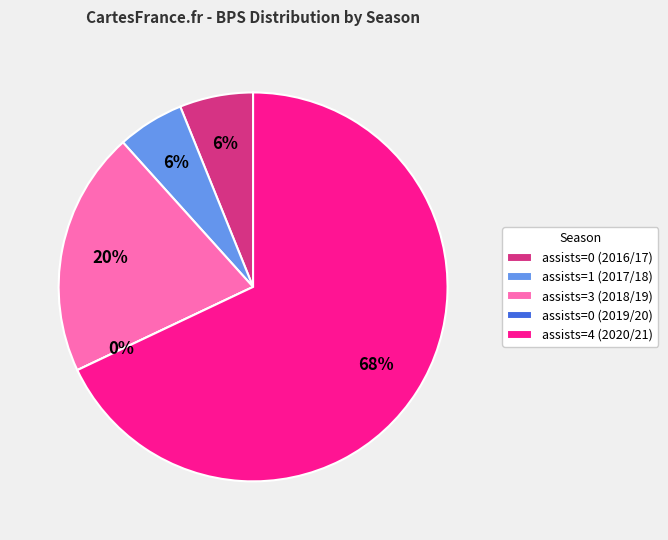

To the nearest percent, what percentage of the pie is assists=4 (2020/21)?

68%